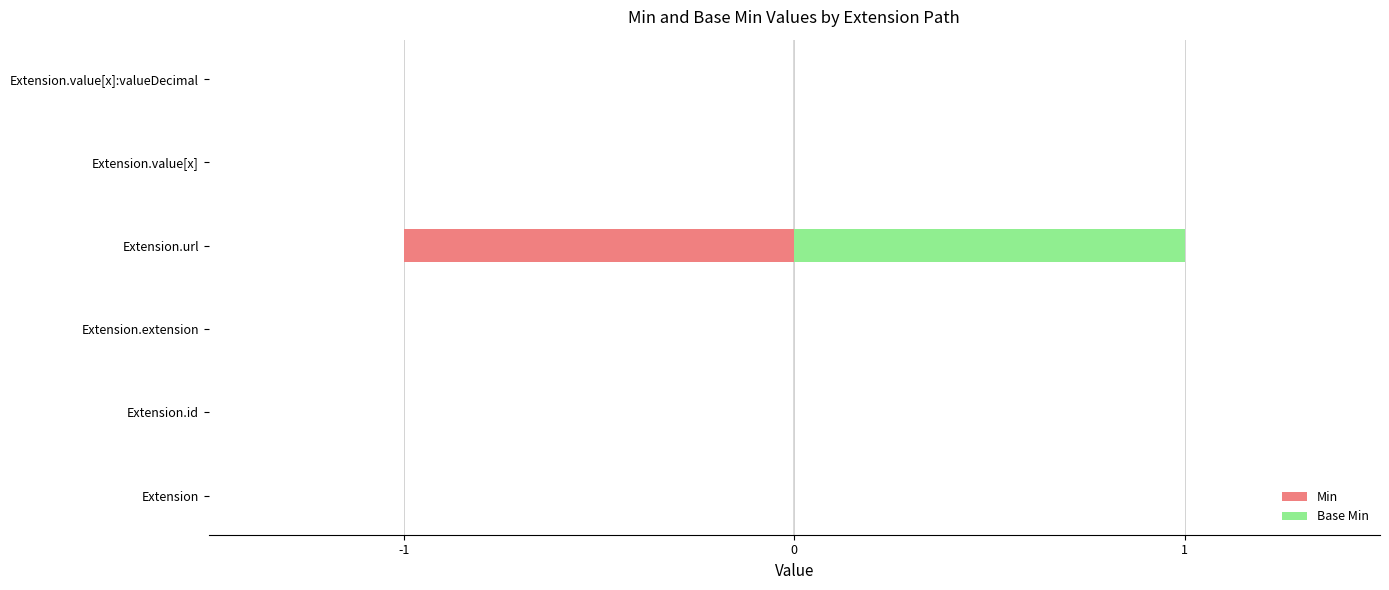

Which series has the largest total across all categories?

Base Min